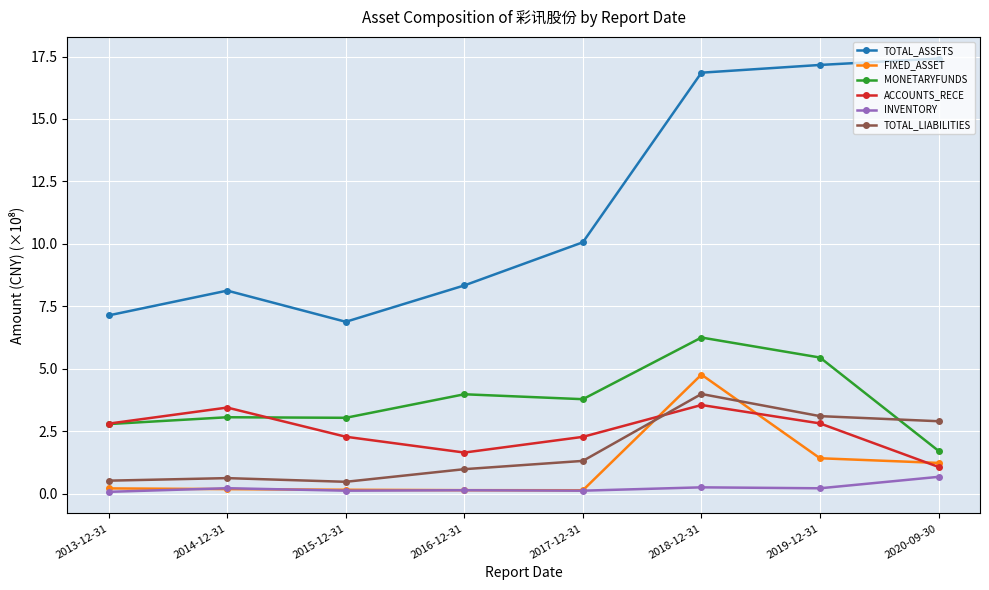

What is the smallest value displayed?

0.1